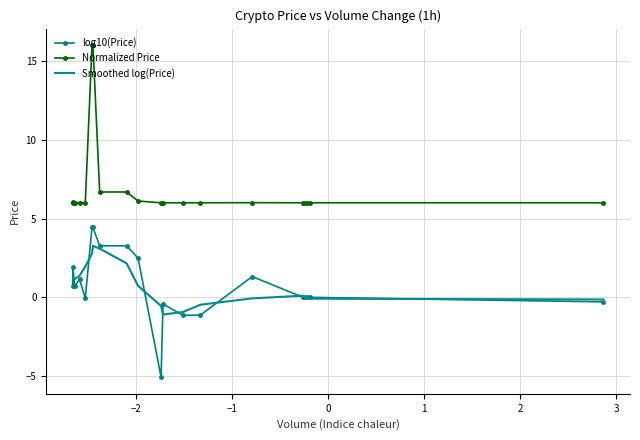

Is this an area chart (filled region under the line)?

No